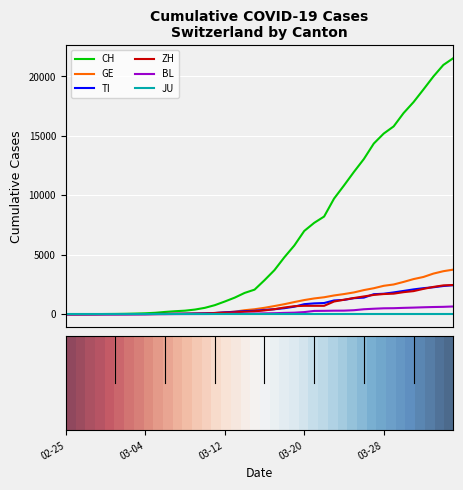

Does the chart display data point markers on the line(s)?

No